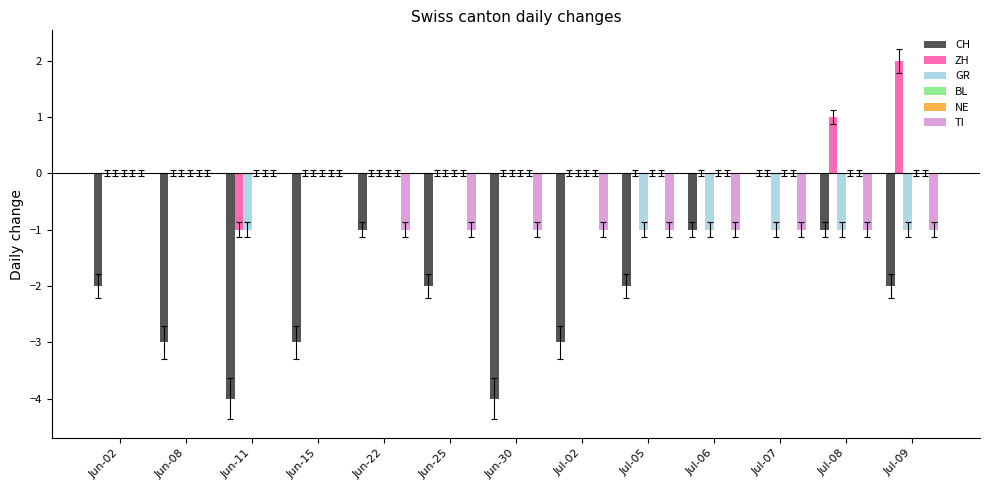

Rank the categories by TI value from lowest to highest.

Jun-22, Jun-25, Jun-30, Jul-02, Jul-05, Jul-06, Jul-07, Jul-08, Jul-09, Jun-02, Jun-08, Jun-11, Jun-15